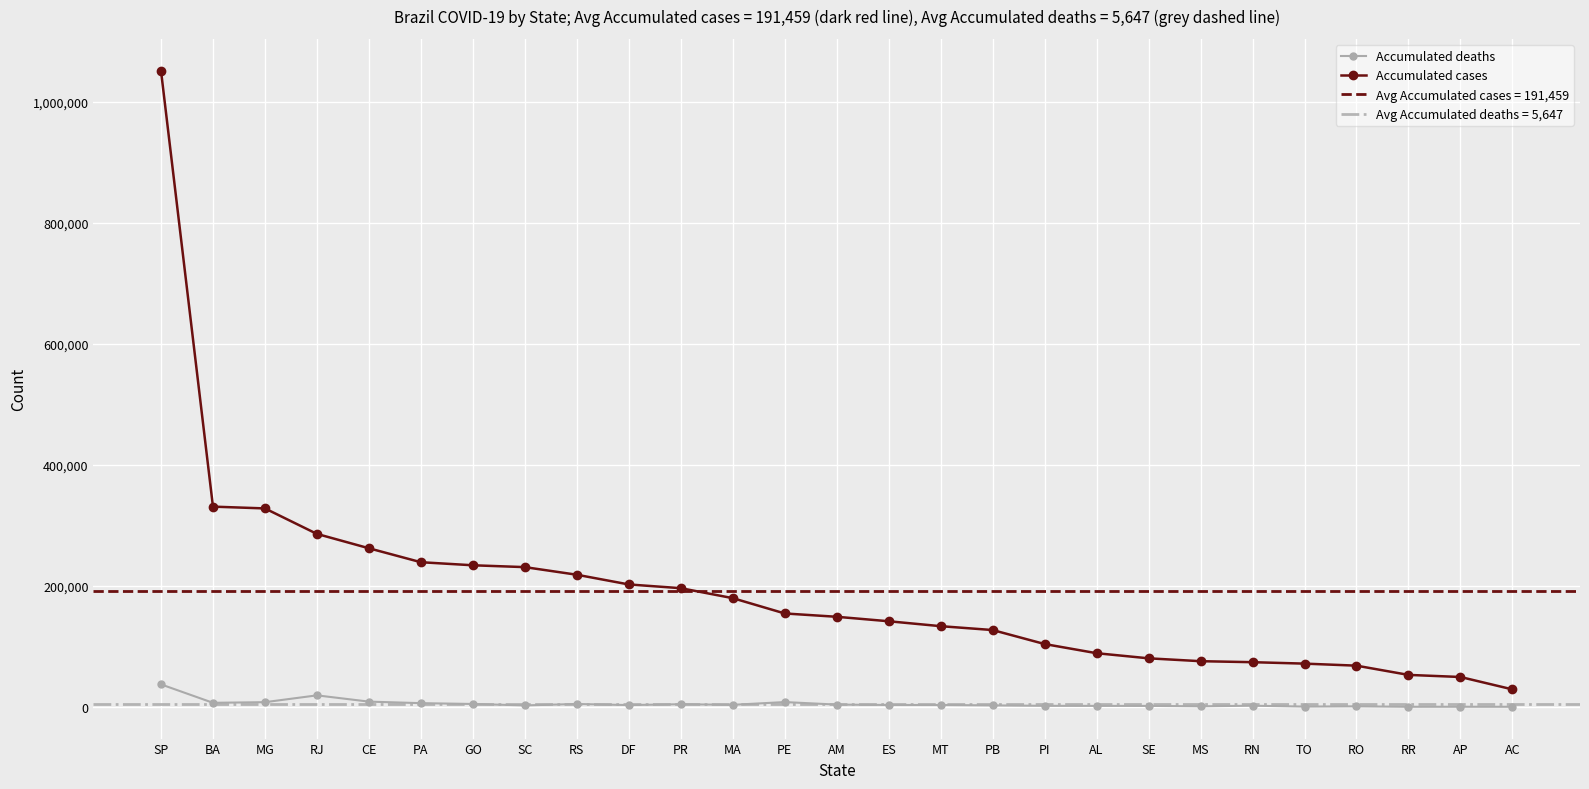

At RJ, list the series in order from largest to smallest.

Accumulated cases, Accumulated deaths